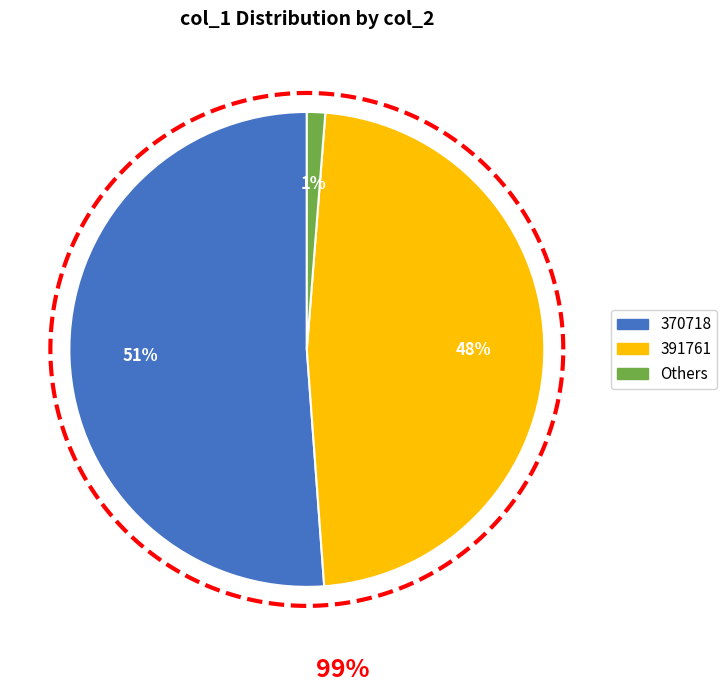

To the nearest percent, what percentage of the pie is 391761?

48%